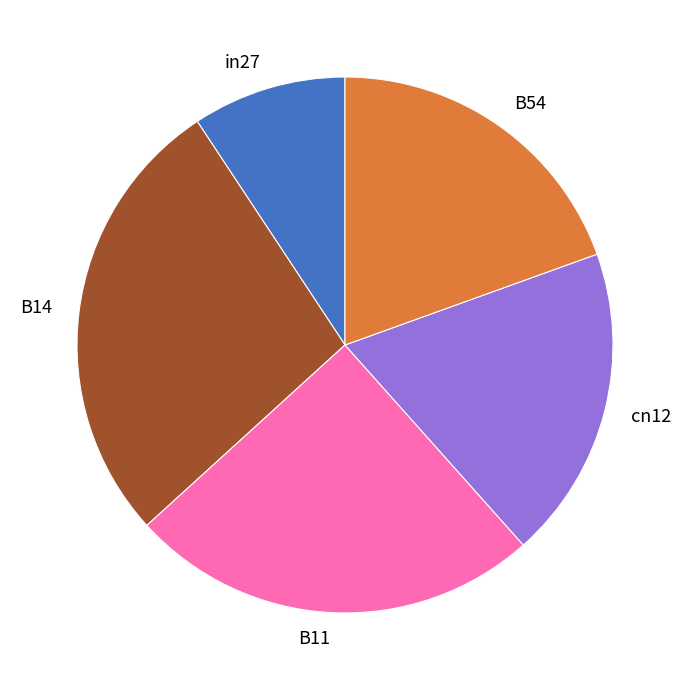

How many slices are in this pie chart?

5